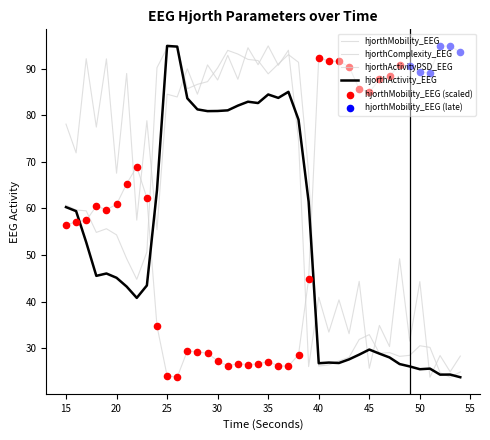

How many lines are shown in the chart?

4